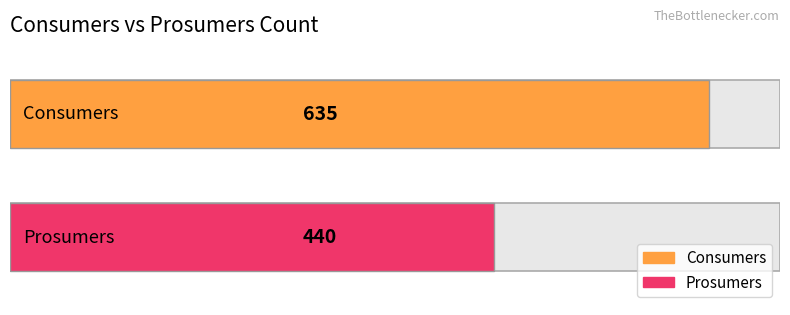

What is the minimum value for Prosumers?

440